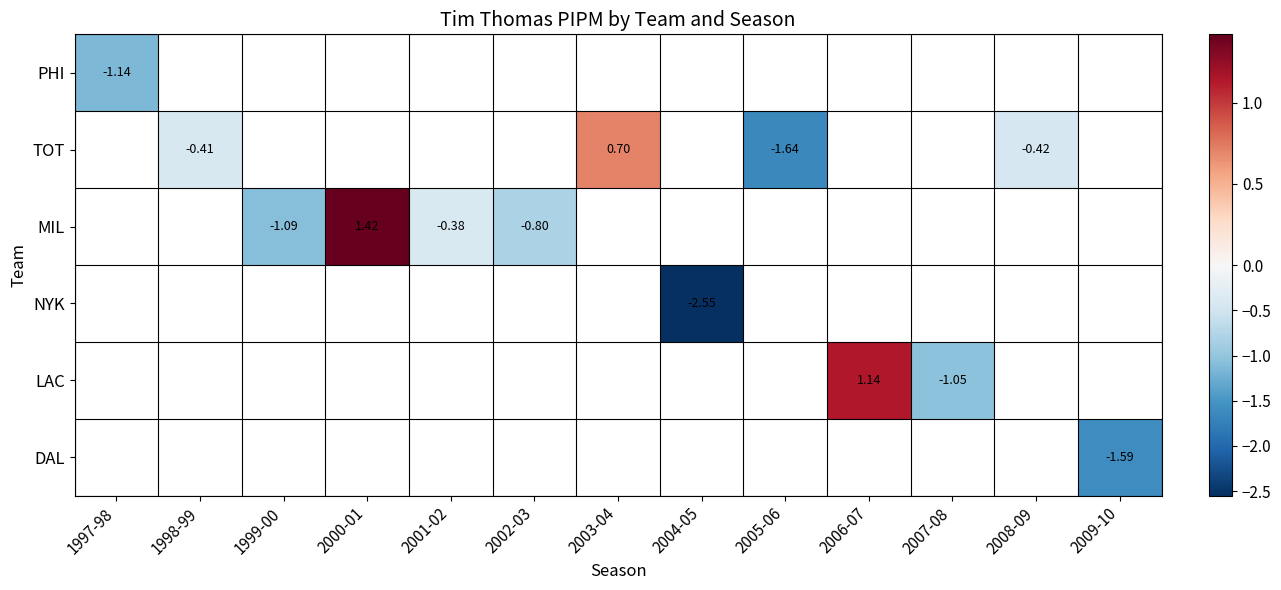

At which label does TOT first exceed 0?

2003-04